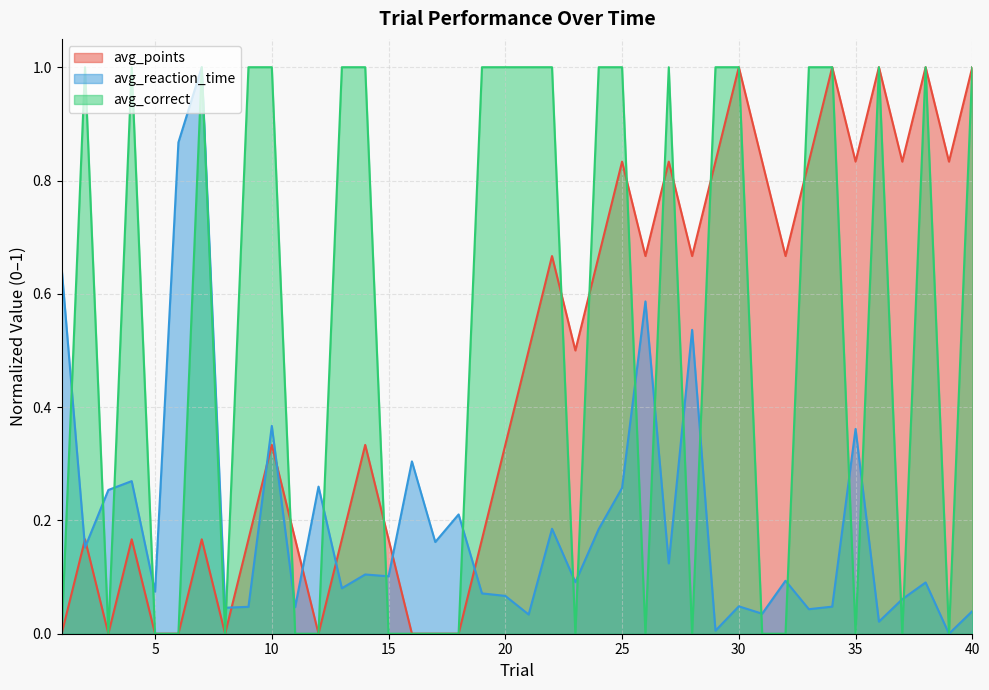

How many data points in avg_points are above 0?

31